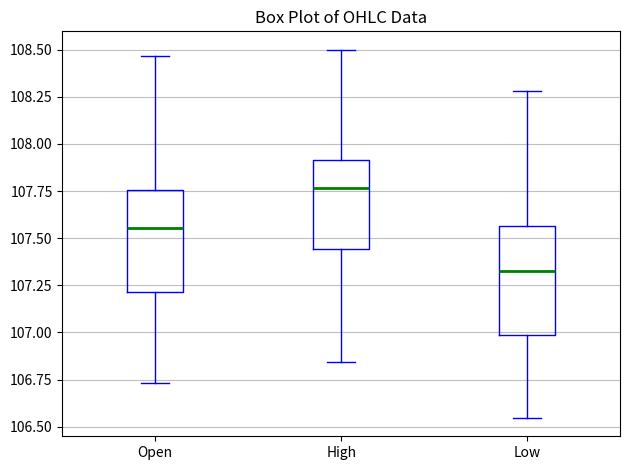

Which box's median line is the lowest?

Low